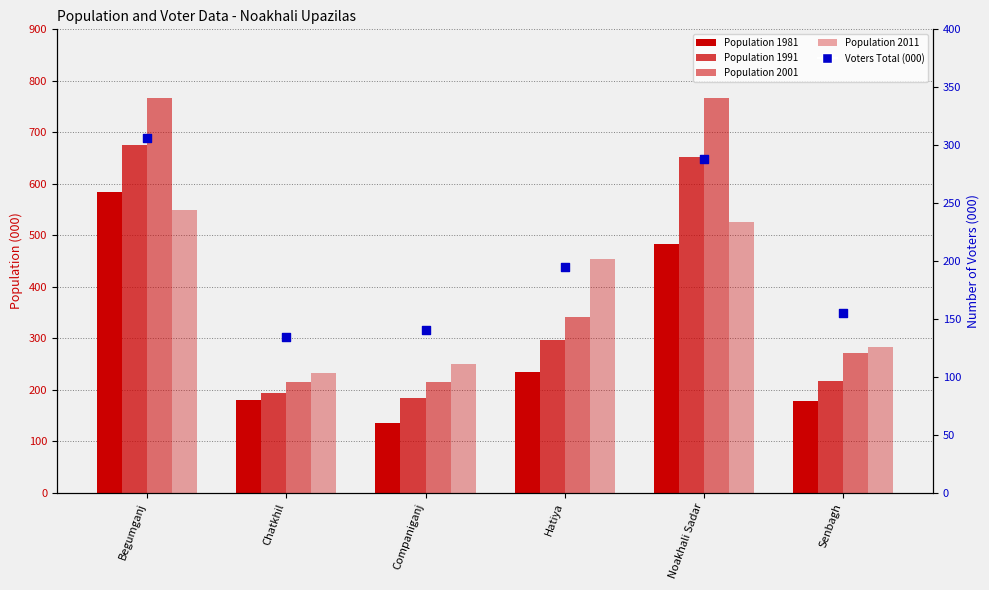

What are all the series names shown in the legend?

Population 1981, Population 1991, Population 2001, Population 2011, Voters Total (000)